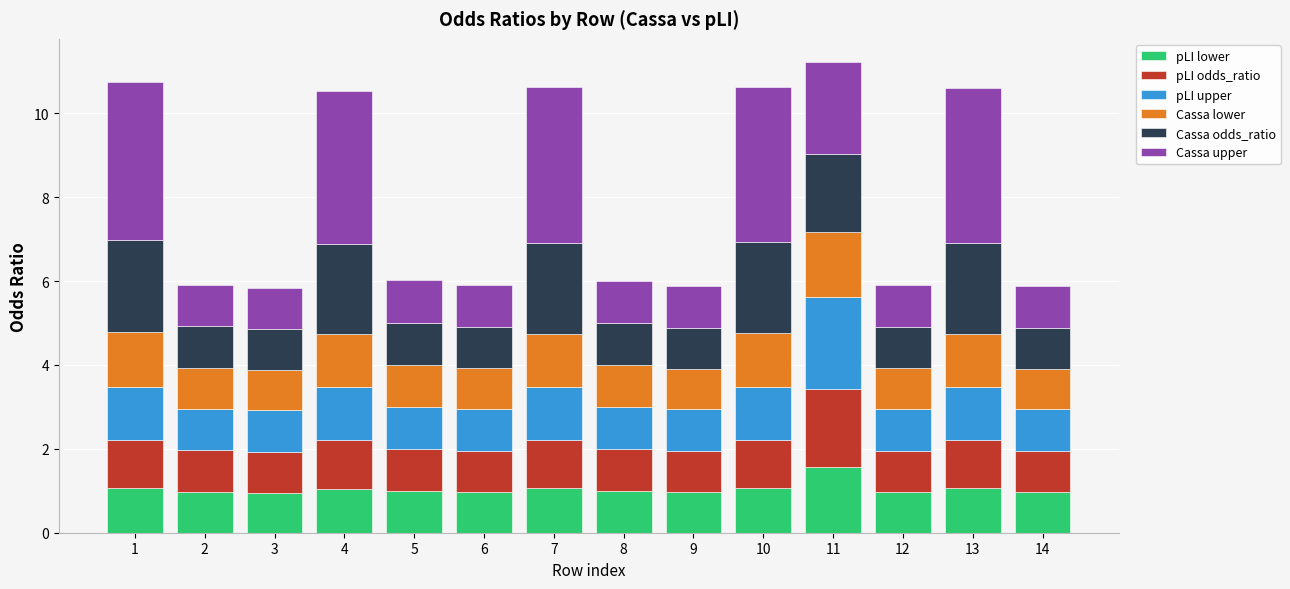

Is it true that pLI lower equals 1.1 at 10?

True